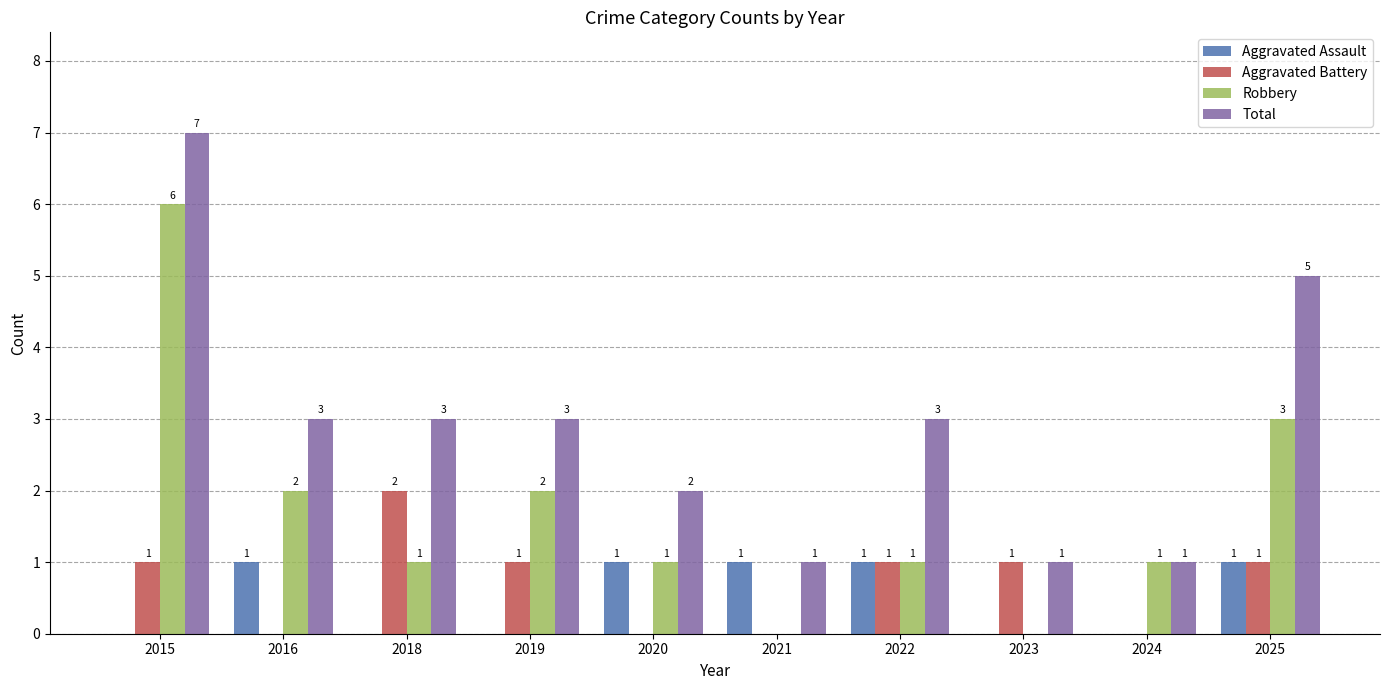

Which label corresponds to the largest value in the chart?

2015